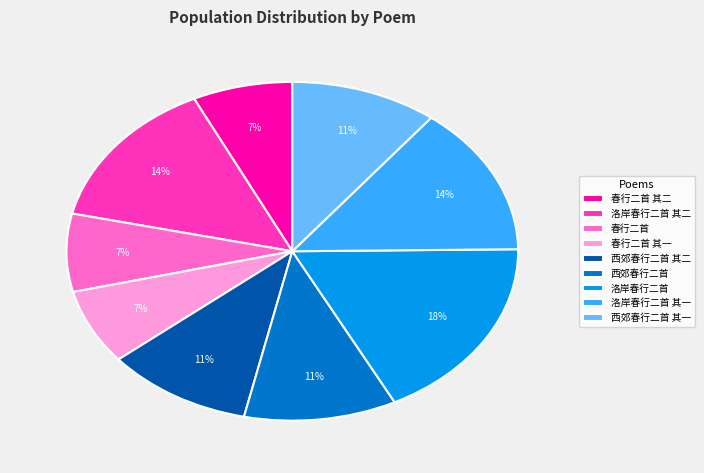

What is the ratio of the value at 西郊春行二首 其一 to the value at 西郊春行二首?

1.0